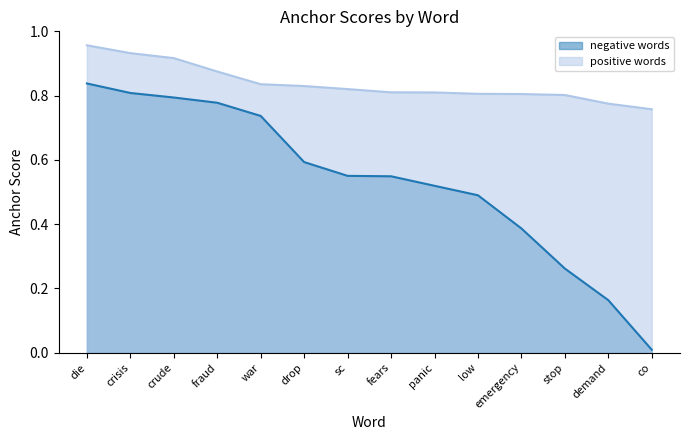

What is the average value of the negative words series?

0.5